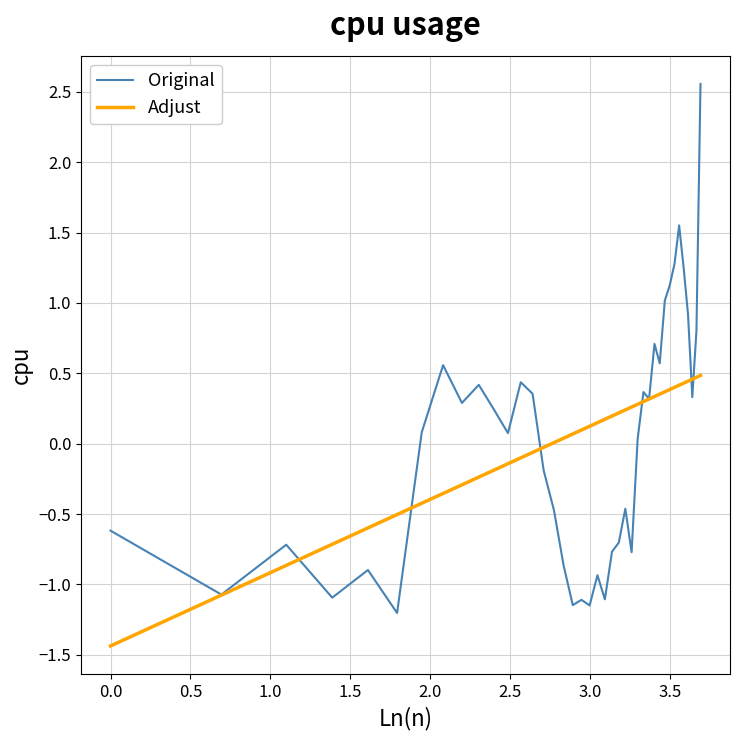

List the series in order of their peak value, highest first.

Original, Adjust